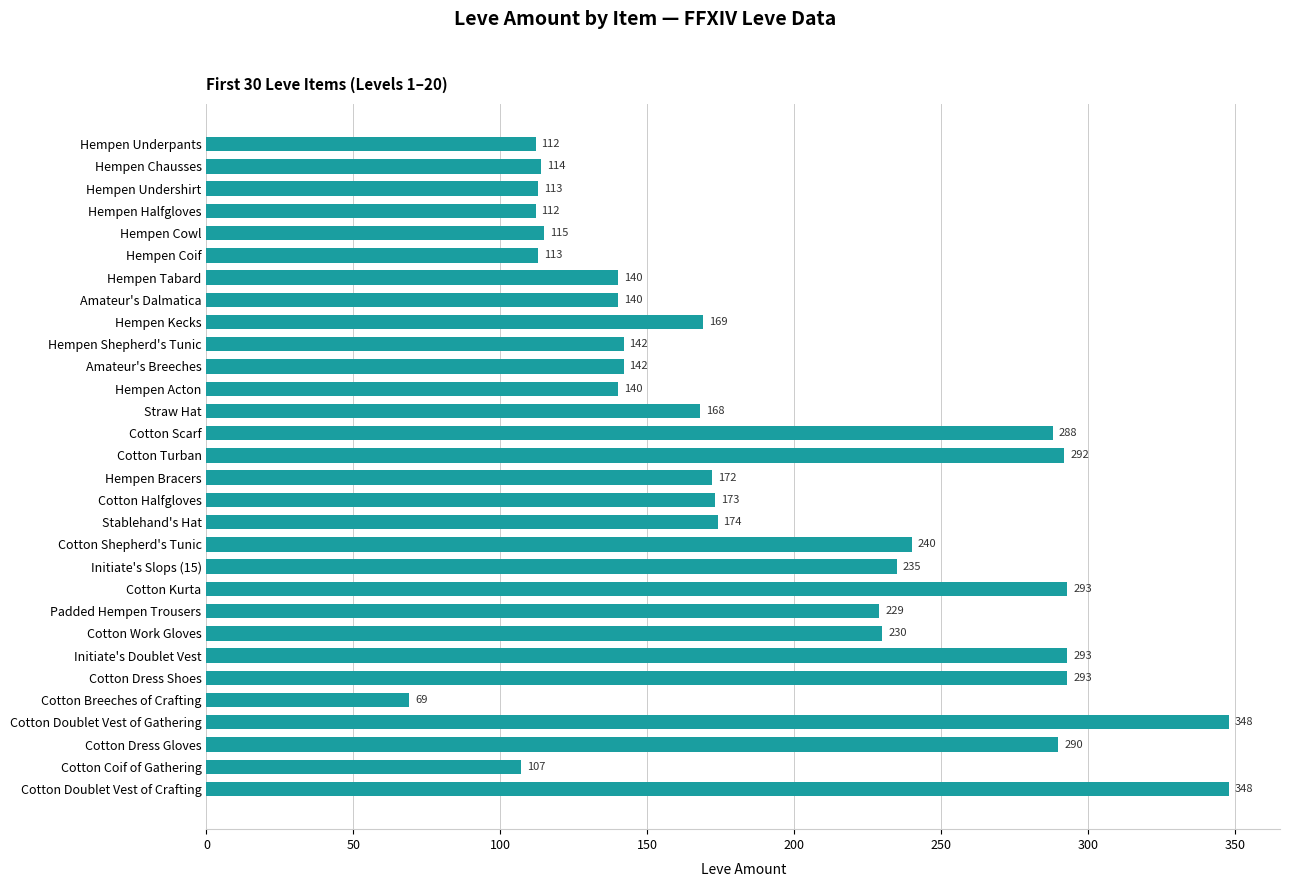

What is the ratio of the value at Hempen Bracers to the value at Hempen Tabard?

1.2